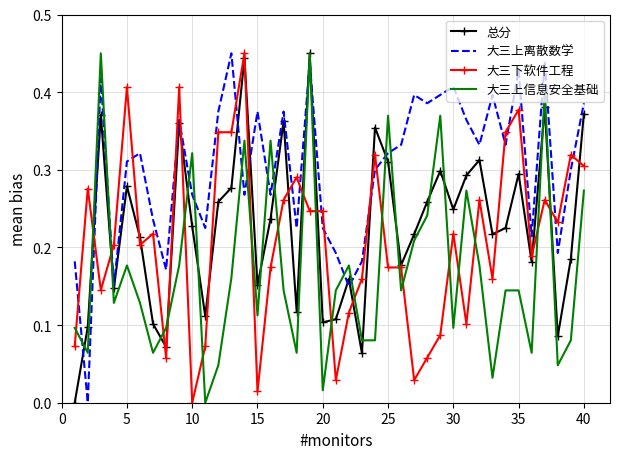

How many intersections are there between 大三上离散数学 and 大三下软件工程?

18